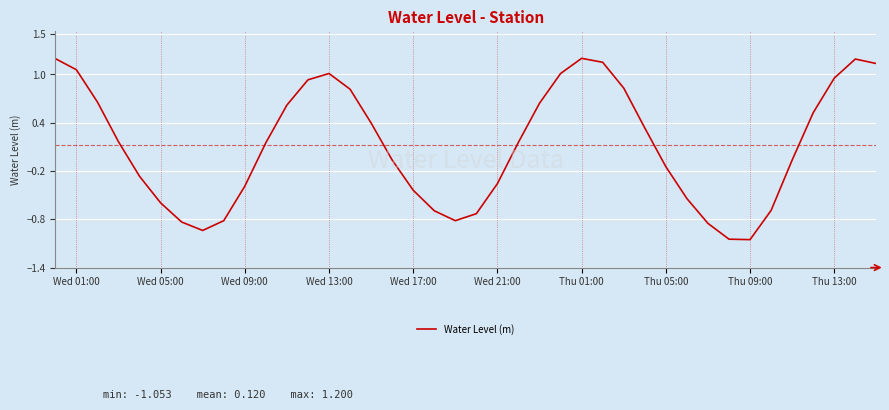

What is the difference between the maximum and minimum values?

2.3